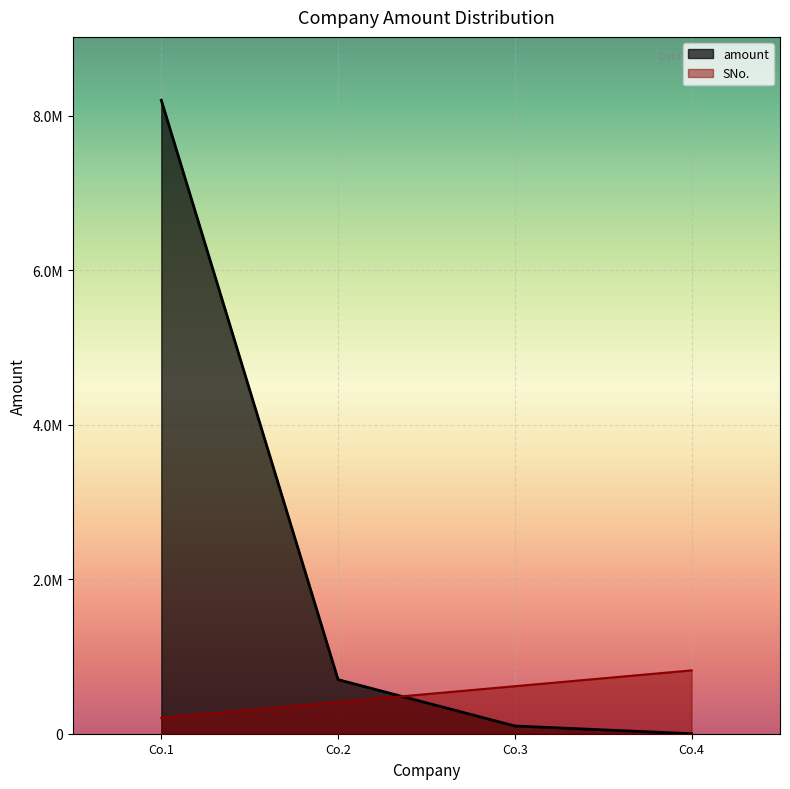

True or false: amount and SNo. cross at least once.

True